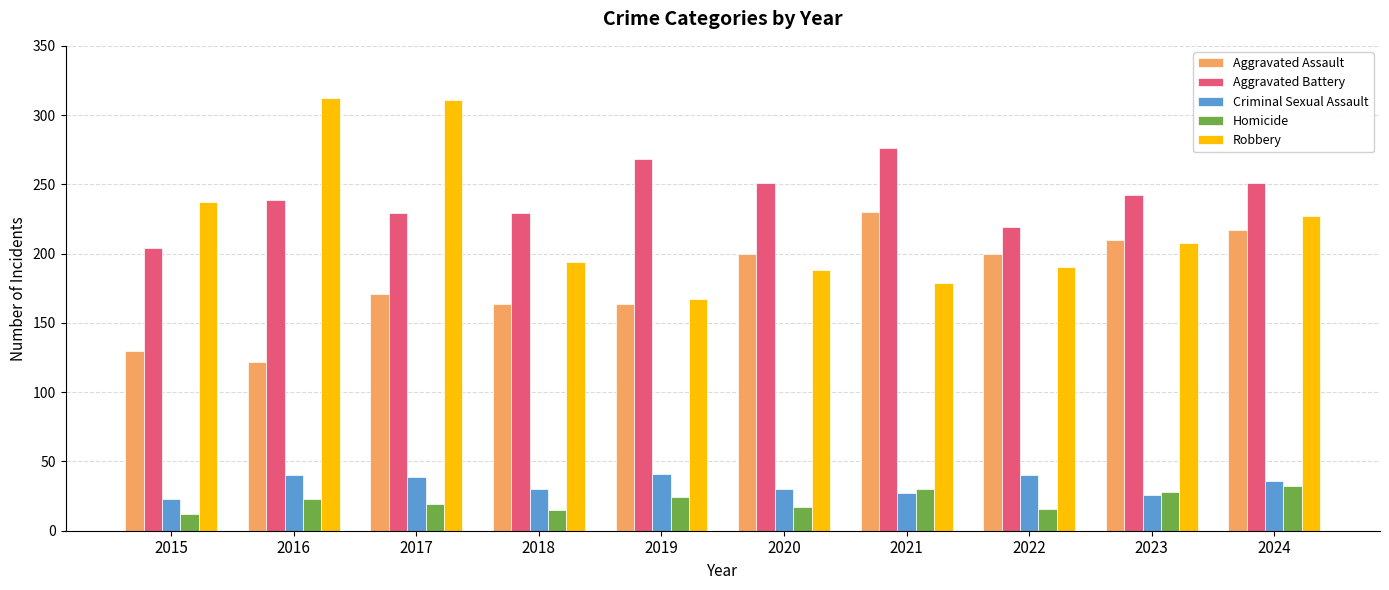

Which series has the largest range (max minus min)?

Robbery